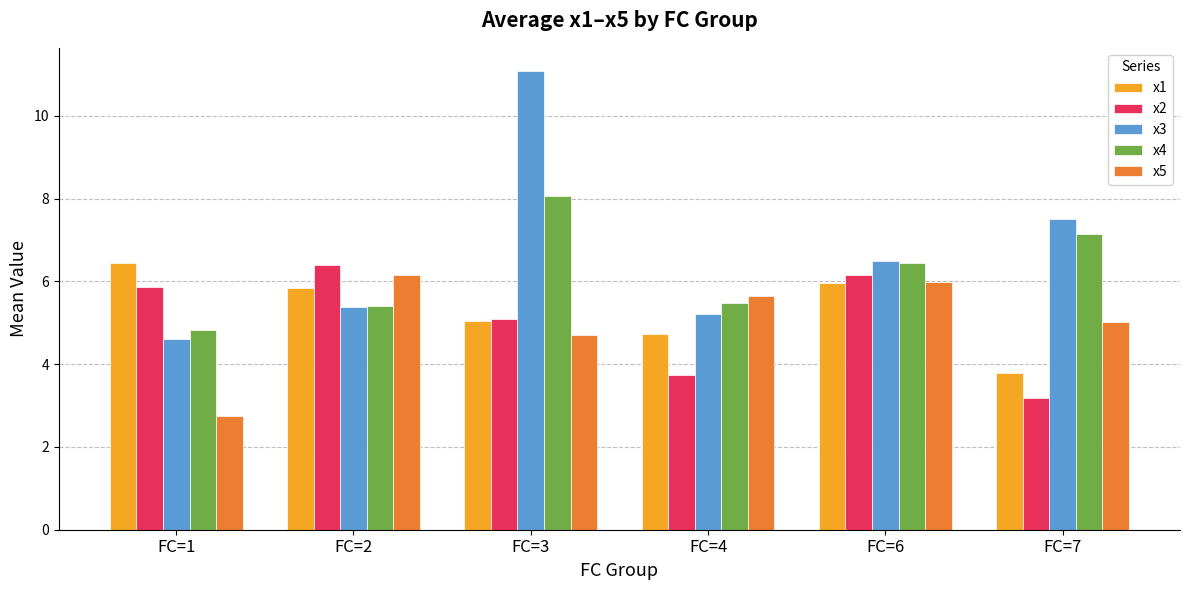

Reading right to left, what are all the values shown in this chart?

x1: 3.8	6.0	4.7	5.1	5.8	6.5
x2: 3.2	6.2	3.7	5.1	6.4	5.9
x3: 7.5	6.5	5.2	11.1	5.4	4.6
x4: 7.1	6.4	5.5	8.1	5.4	4.8
x5: 5.0	6.0	5.7	4.7	6.2	2.8